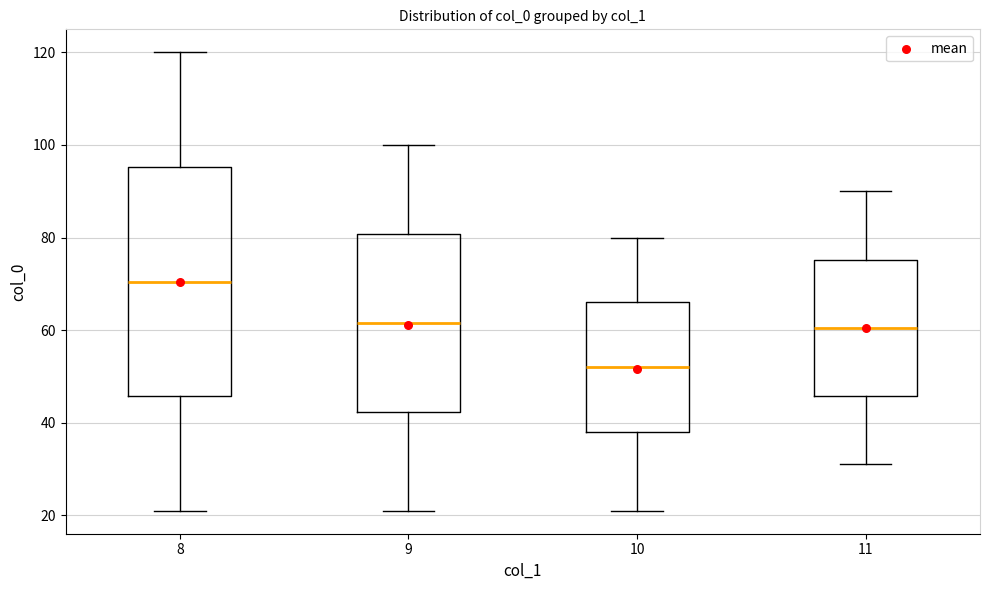

Reading left to right, read every box against the y-axis: the position of its median line, the range the box covers, and the ends of its whiskers. The values are not printed on the chart, so give them approximately, as read against the axis.

8: median 70, box 46 to 96, whiskers 22 to 120
9: median 62, box 42 to 80, whiskers 22 to 100
10: median 52, box 38 to 66, whiskers 22 to 80
11: median 60, box 46 to 76, whiskers 32 to 90